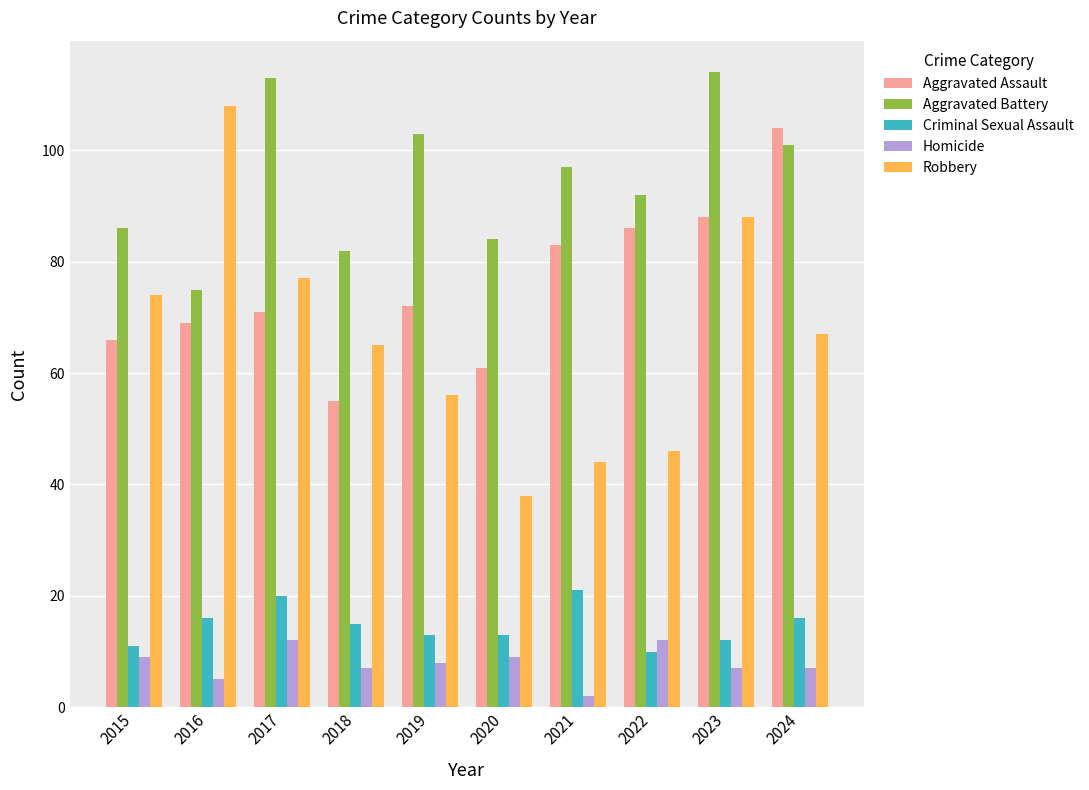

What is the approximate value of Robbery at 2019?

56